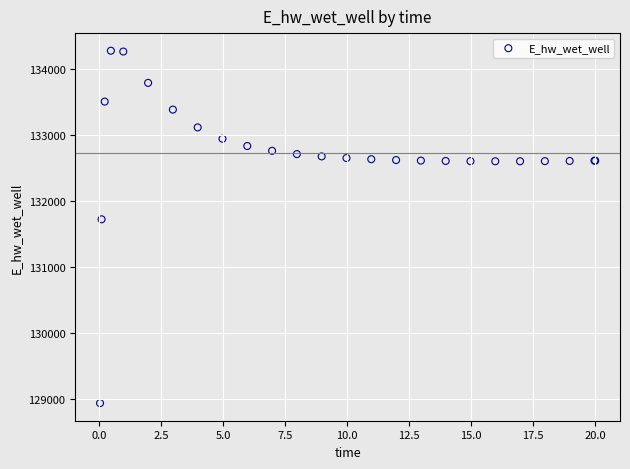

What Y value in the scatter plot is closest to 131613?

131728.5